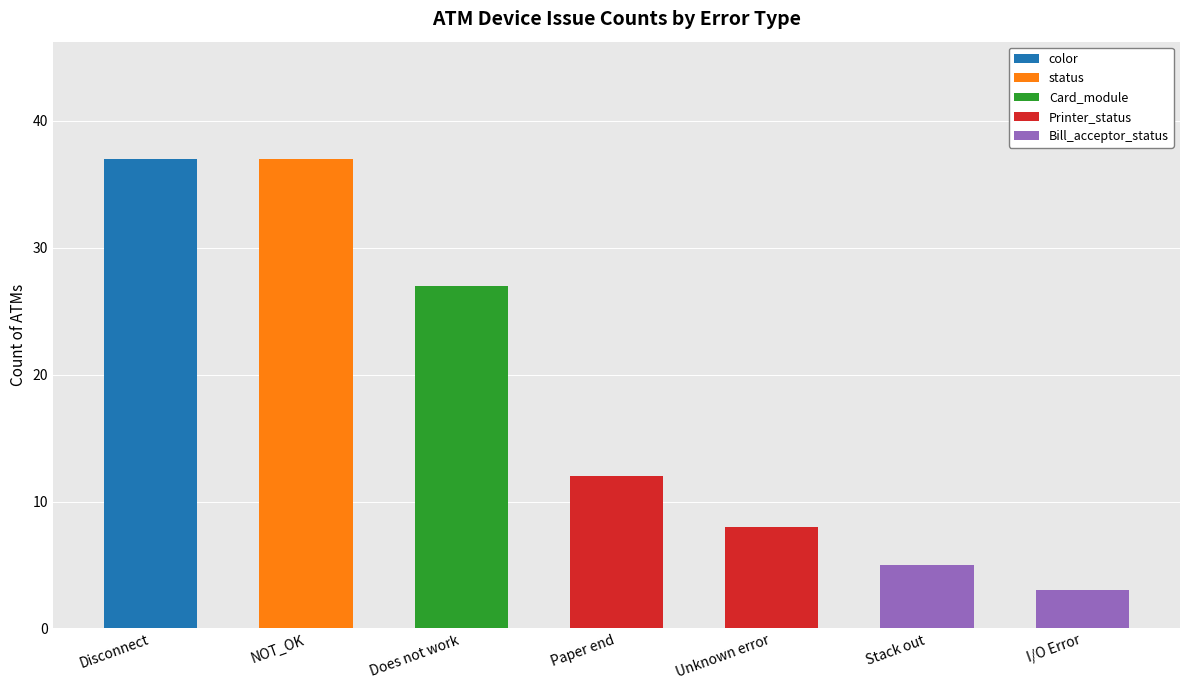

At which label does color reach its peak?

Disconnect